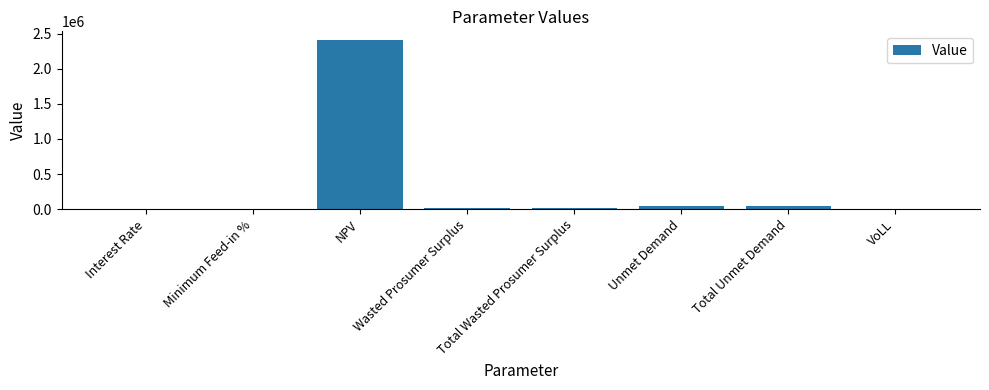

What is the greatest value displayed?

2413475.3